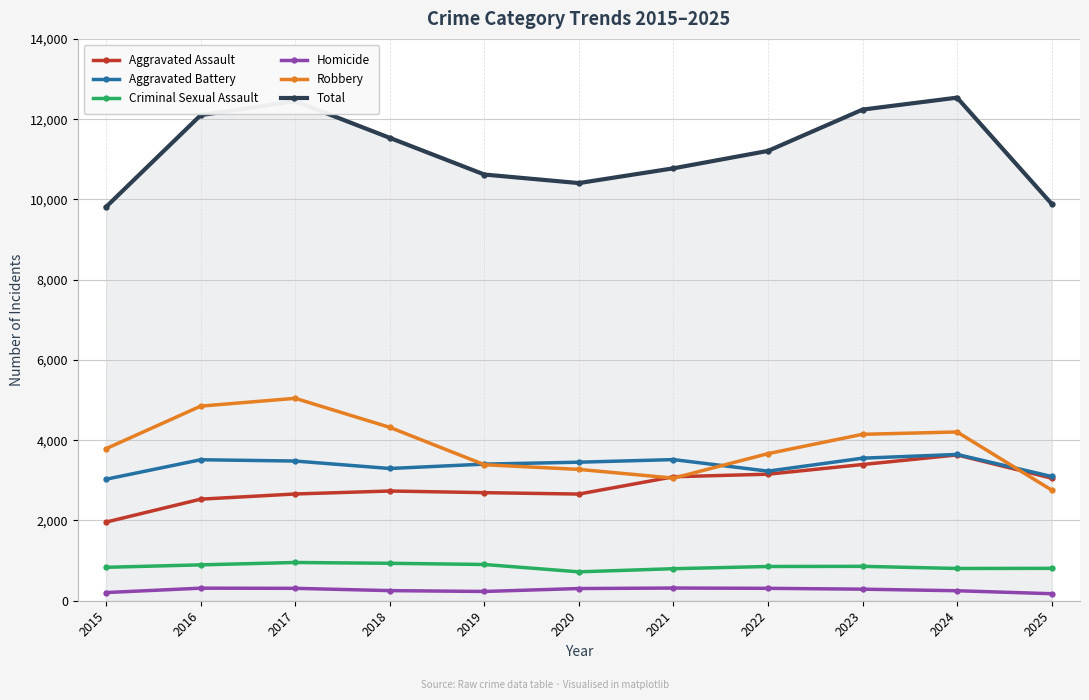

True or false: Homicide has more than 1 points higher than both neighbors.

True